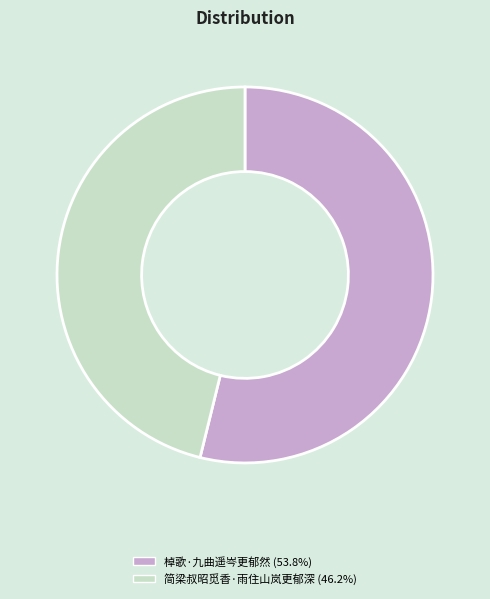

Approximately how many times larger is the value at 简梁叔昭觅香·雨住山岚更郁深 (46.2%) compared to 棹歌·九曲遥岑更郁然 (53.8%)?

0.9